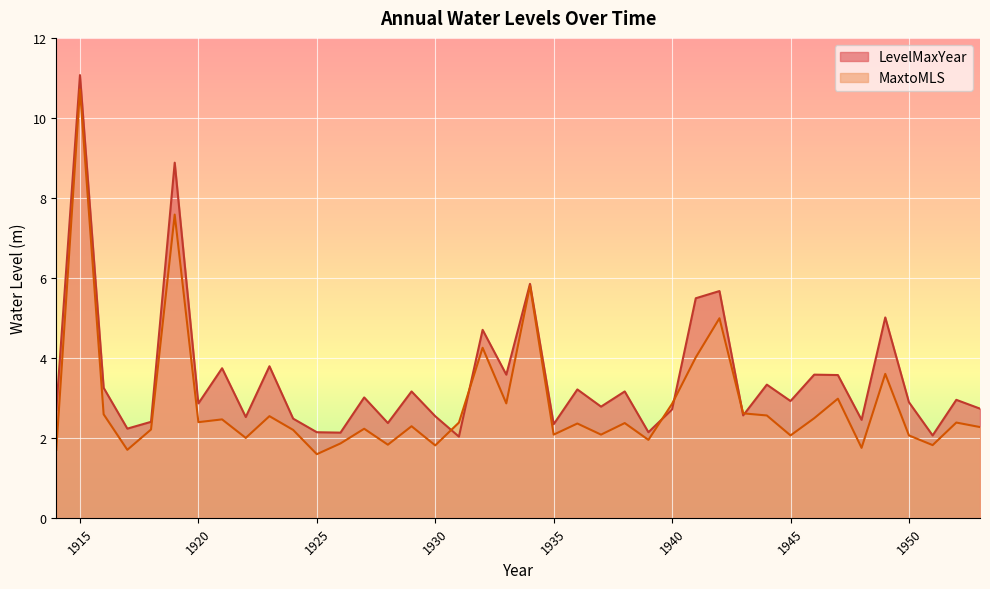

How many interior local valleys does the MaxtoMLS series have?

13